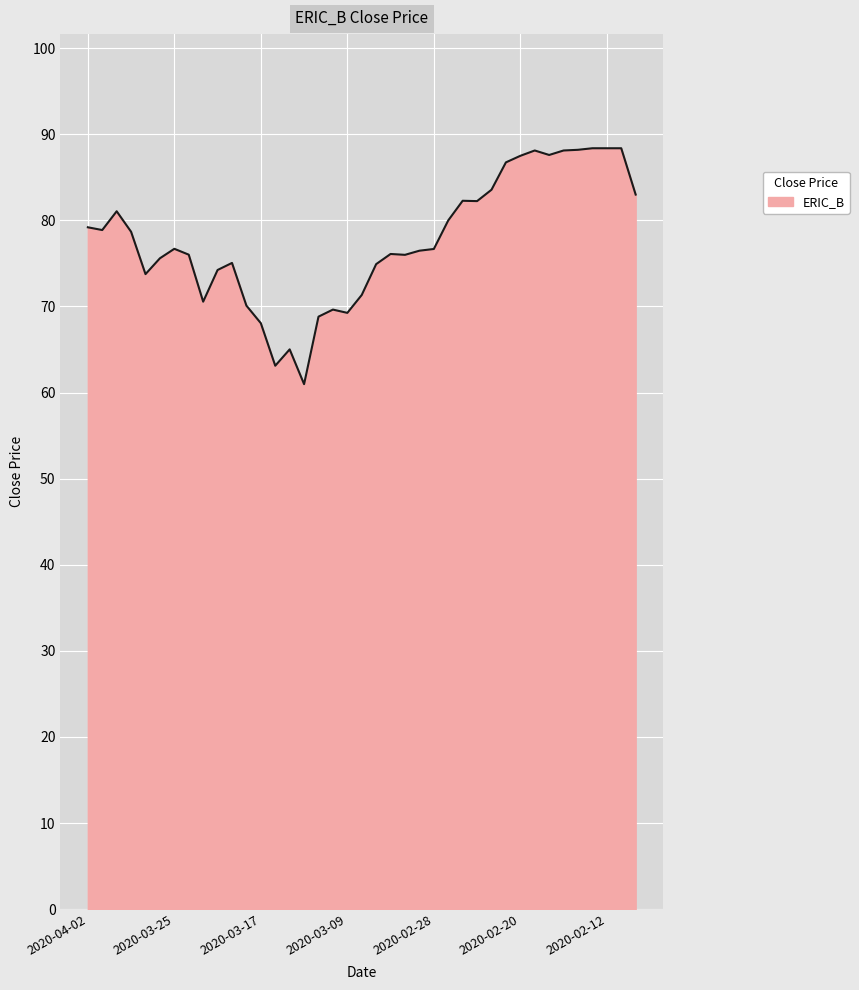

What is the greatest value displayed?

88.4